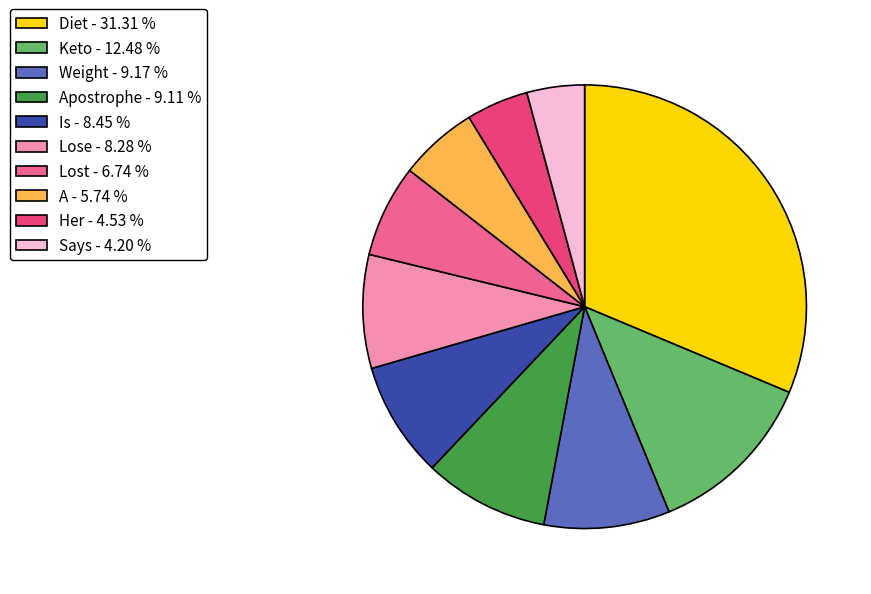

Do Is - 8.45 % and Lost - 6.74 % together represent more than half of the pie?

No